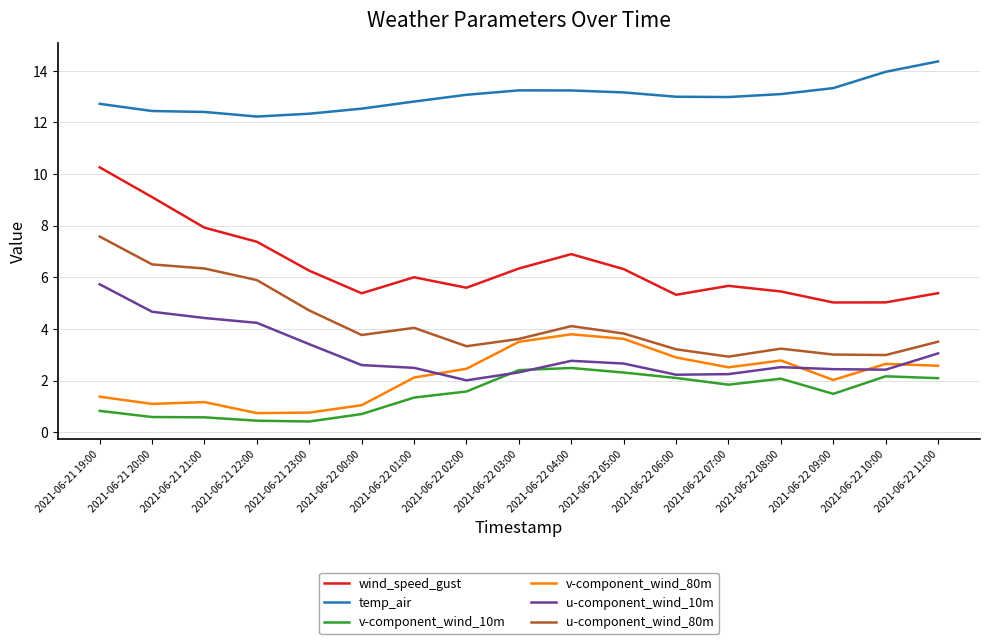

True or false: u-component_wind_80m and u-component_wind_10m cross at least once.

False